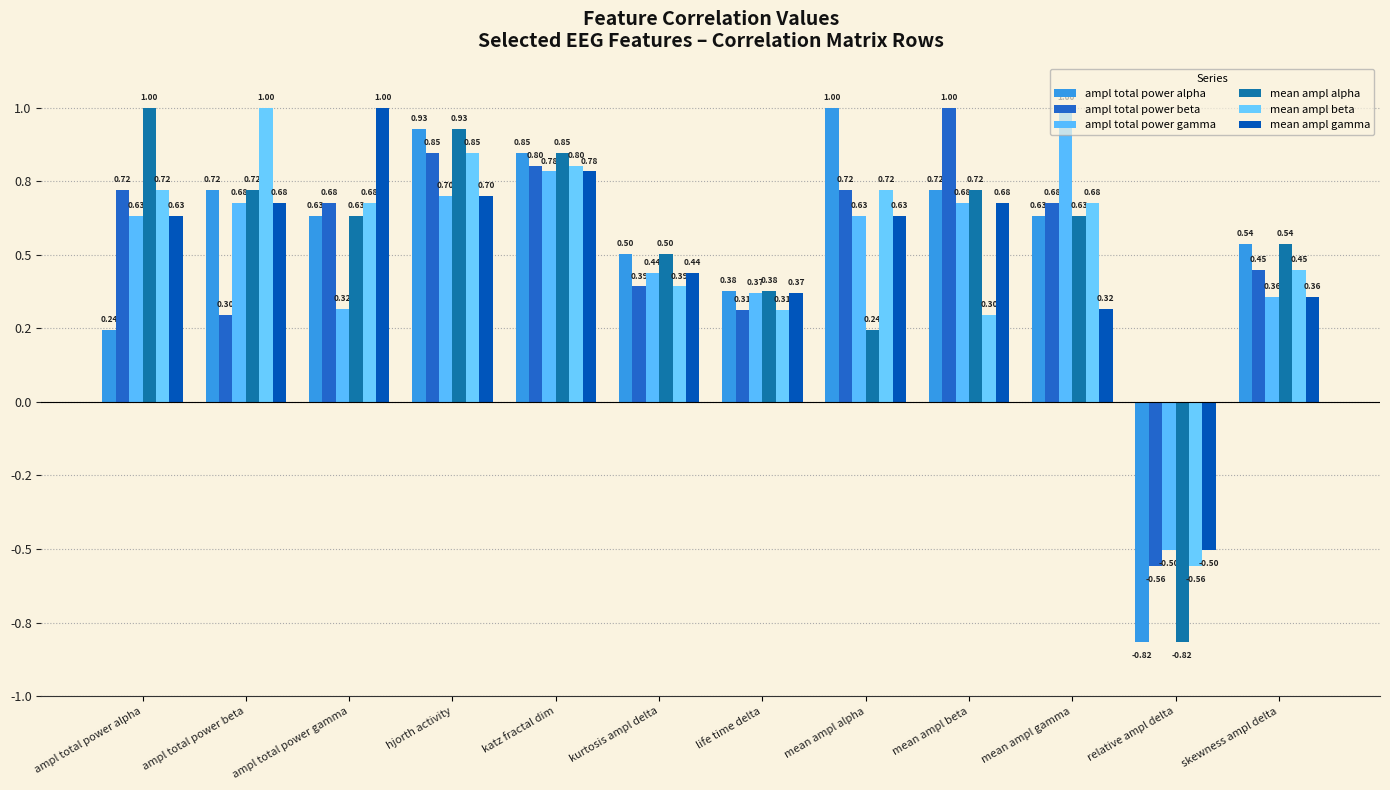

Does the chart contain any negative values?

Yes